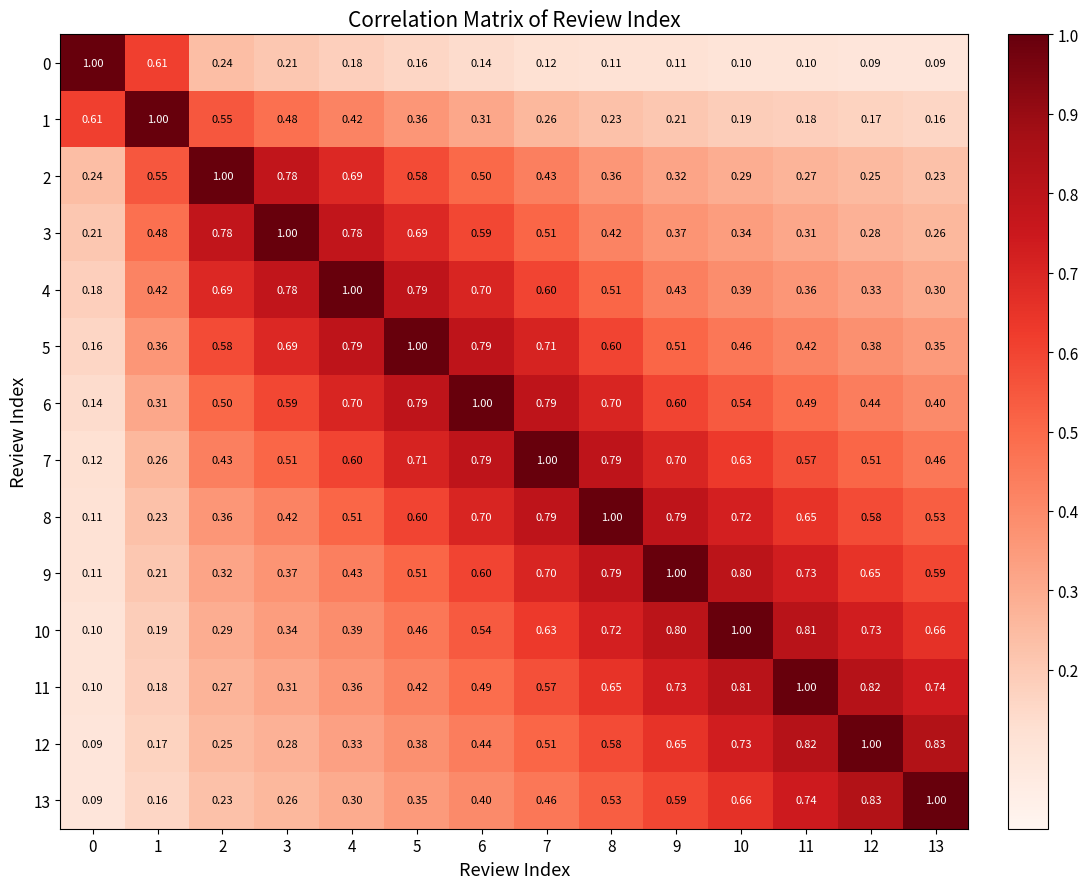

What is the minimum value shown in the chart?

0.1